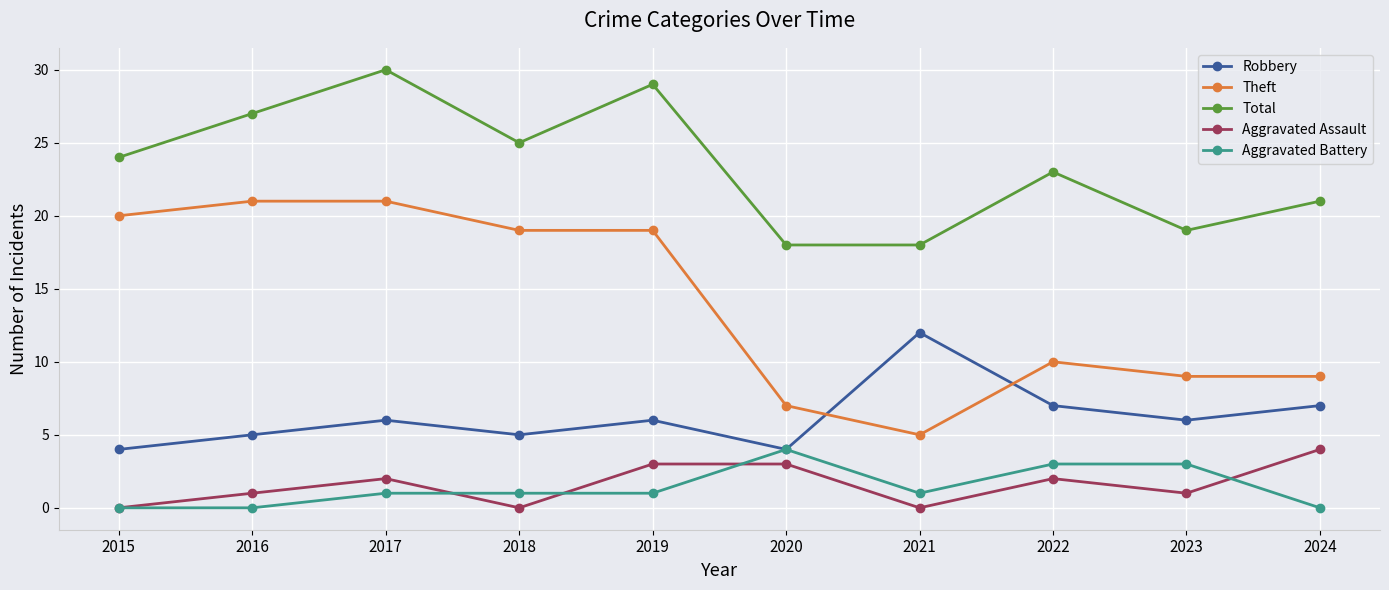

True or false: Aggravated Battery and Total cross at least once.

False